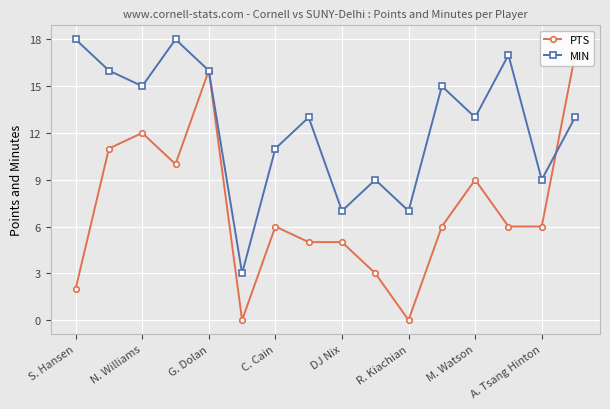

What is the maximum value shown in the chart?

18